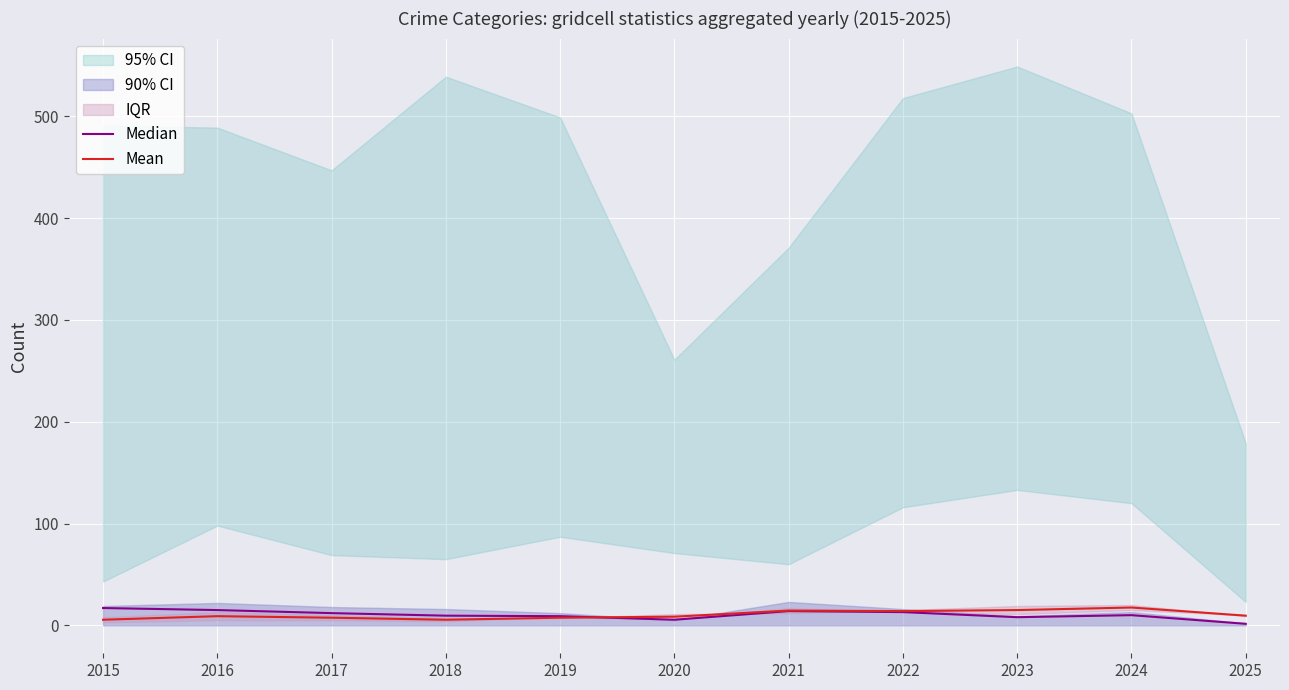

In Mean, how many points are lower than both neighbors (excluding endpoints)?

2